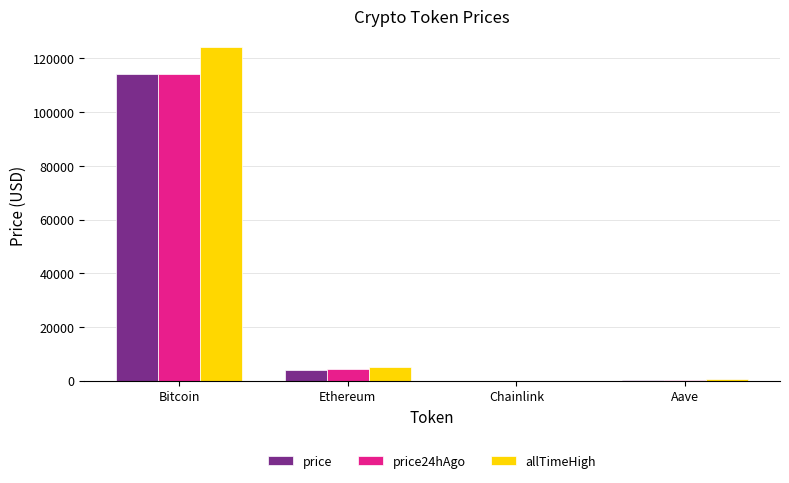

At which category does the chart reach its peak across all series?

Bitcoin